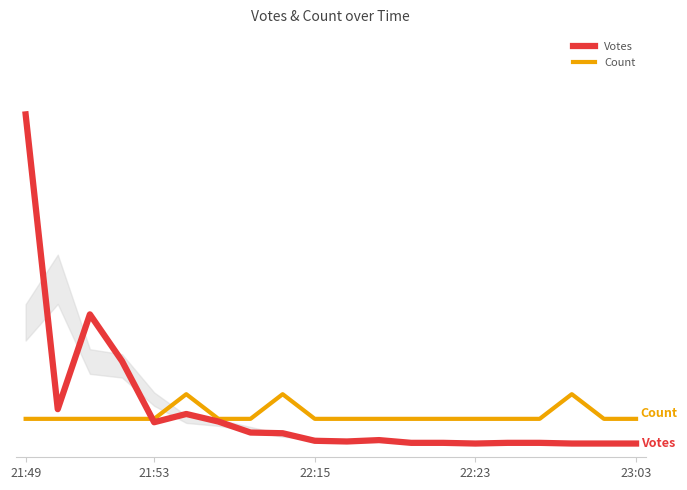

What is the sum of all Votes values?

990.0